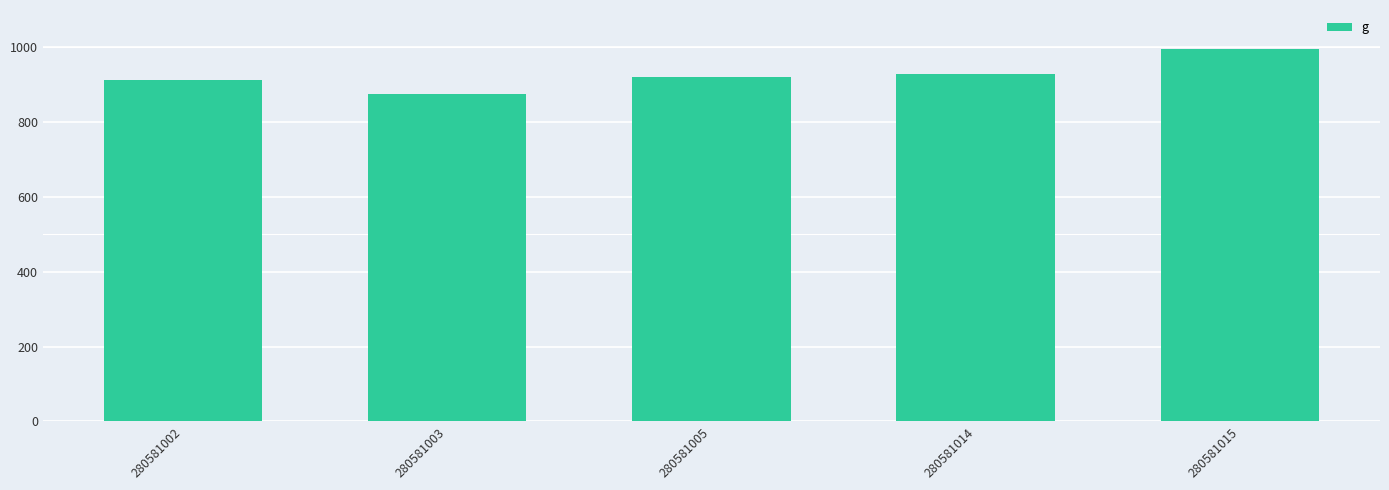

What is the sum of all values?

4637.1